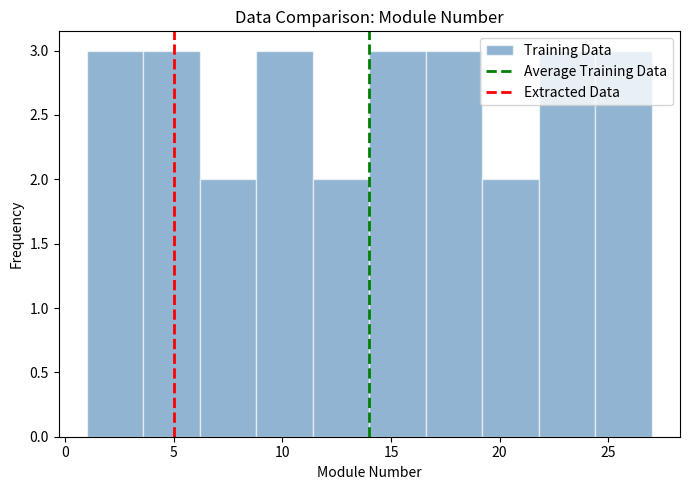

What is the height of the bar covering 24.4 to 27.0 on the x-axis? Neither the bar edges nor the heights are printed on the chart, so give them approximately, as read against the axes.

3